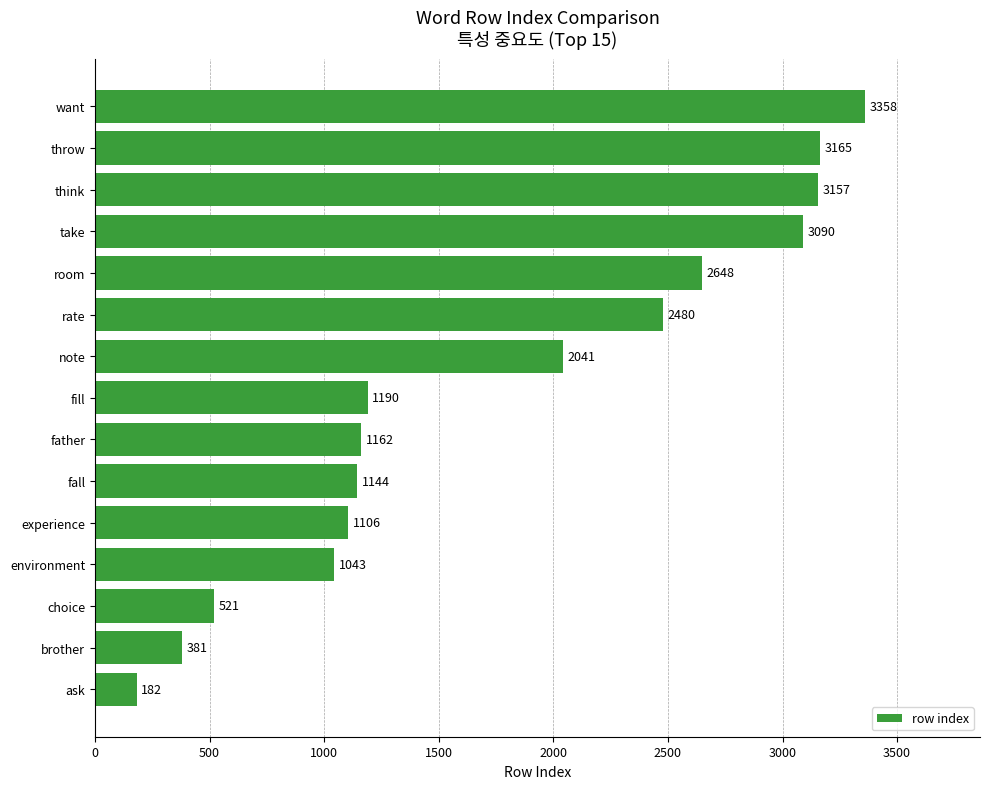

The value at experience is 1936. True or false?

False